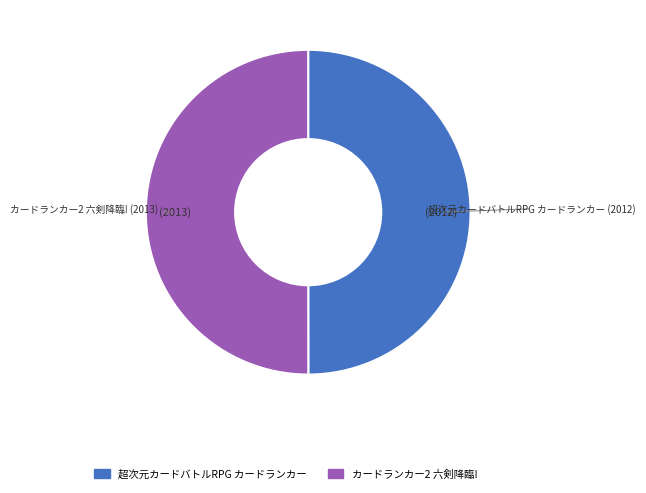

What is the ratio of the value at カードランカー2 六剣降臨! to the value at 超次元カードバトルRPG カードランカー?

1.0